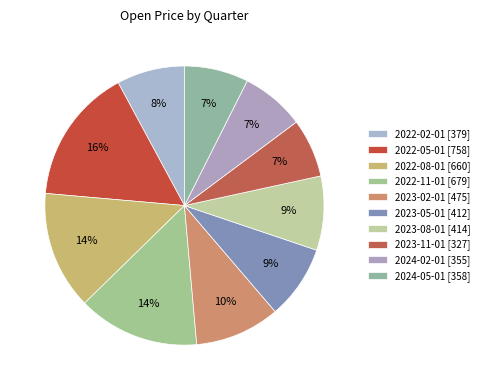

Is the sum of 2023-02-01 and 2024-02-01 greater than half?

No